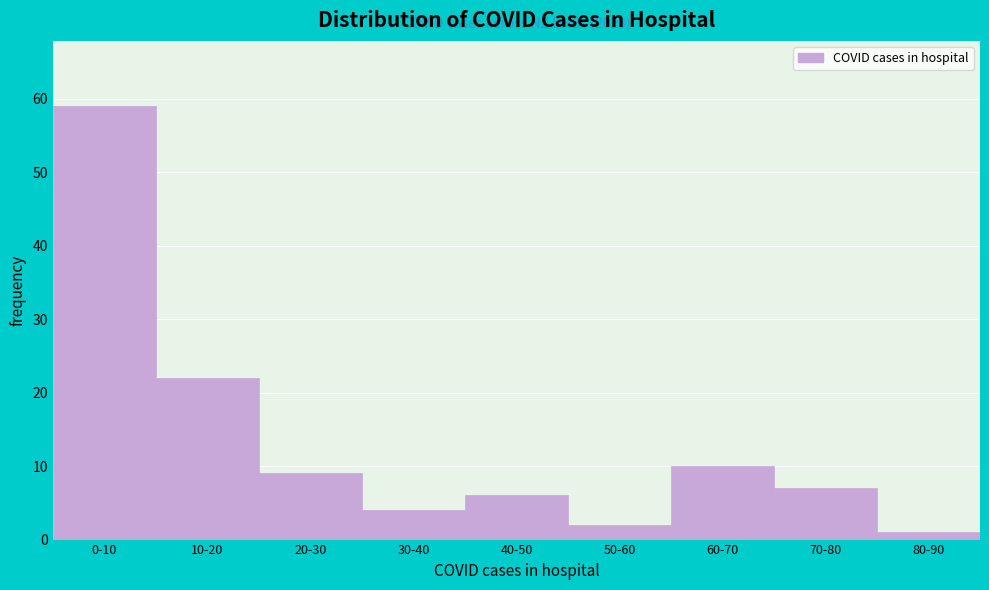

Reading right to left, list all the values displayed in this chart.

1	7	10	2	6	4	9	22	59